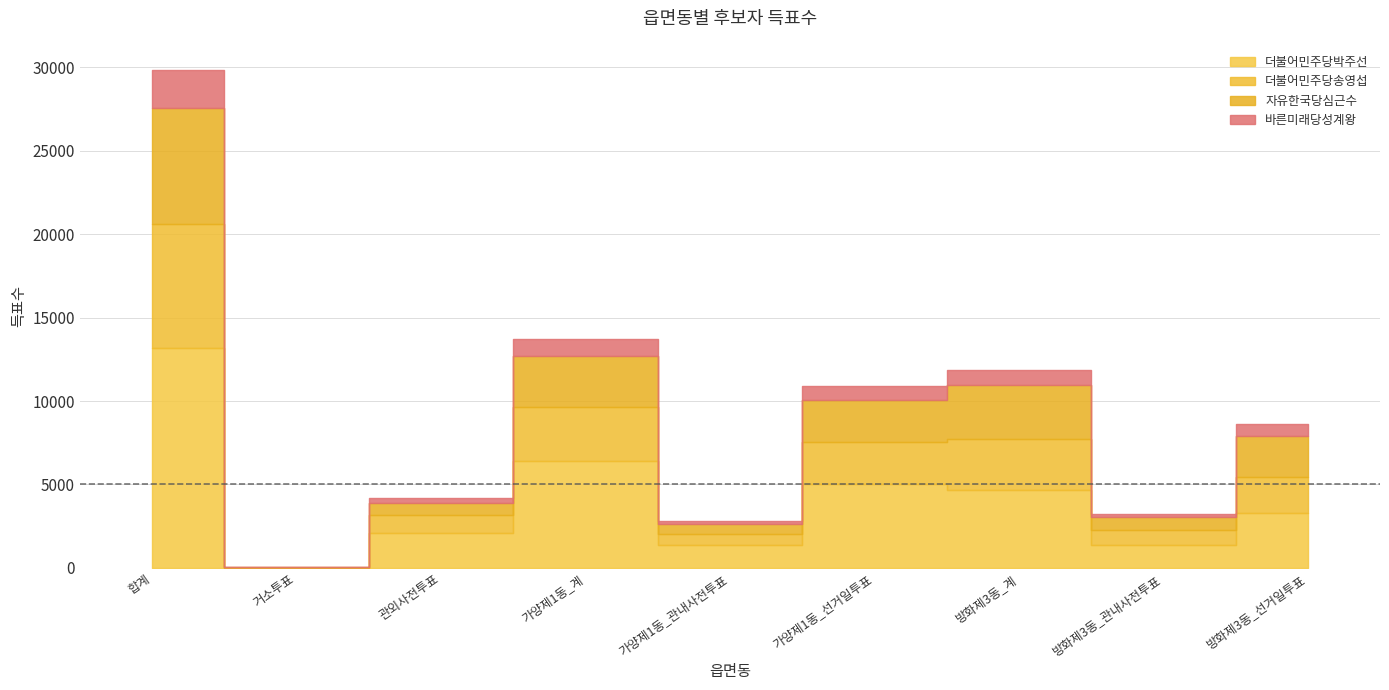

Rank the series at 방화제3동_계 from highest to lowest value.

더불어민주당박주선, 자유한국당심근수, 더불어민주당송영섭, 바른미래당성계왕